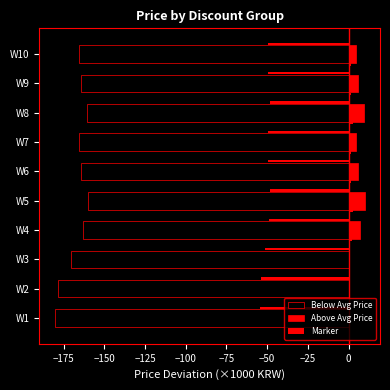

Which has a higher value, W7 or W8?

W8